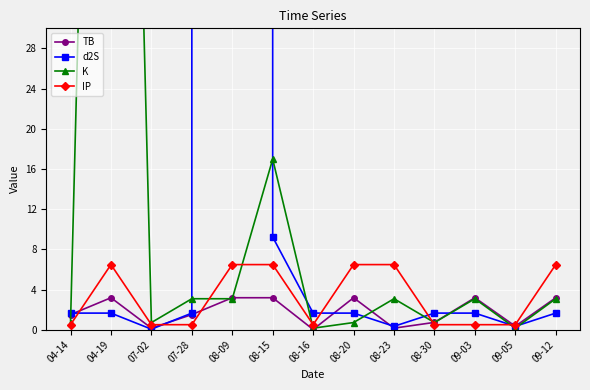

What is the spread (max minus min) of values at 08-20?

5.8